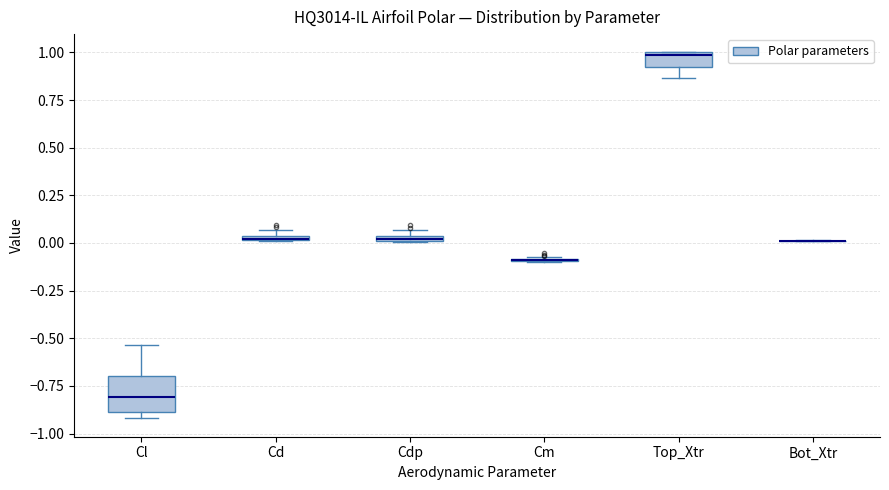

Comparing the boxes themselves (not the whiskers), which one is the tallest?

Cl